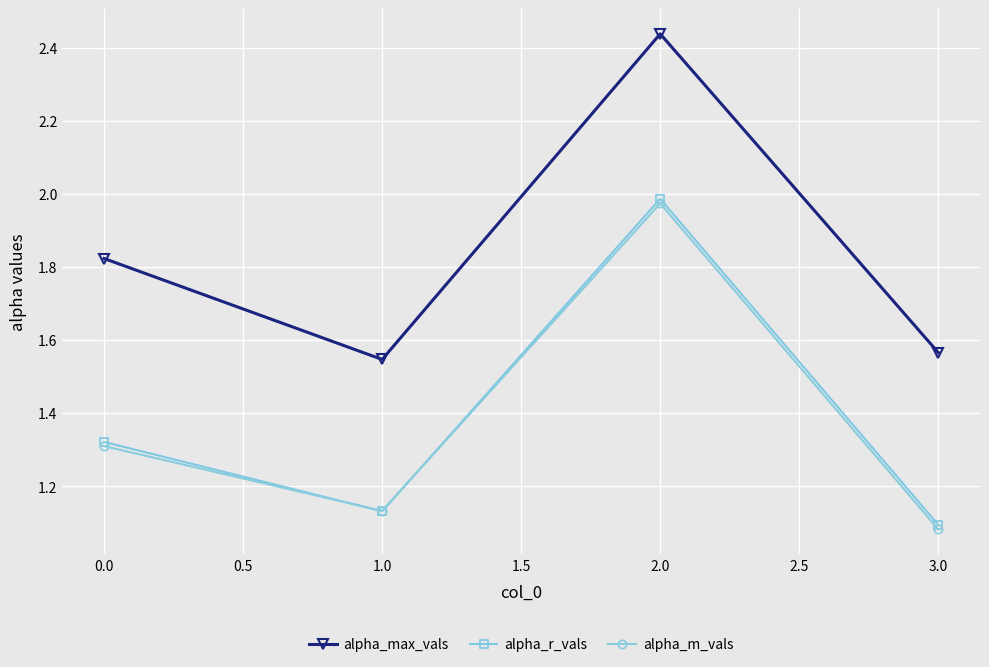

Is it true that alpha_r_vals equals 2.0 at 2.0?

True